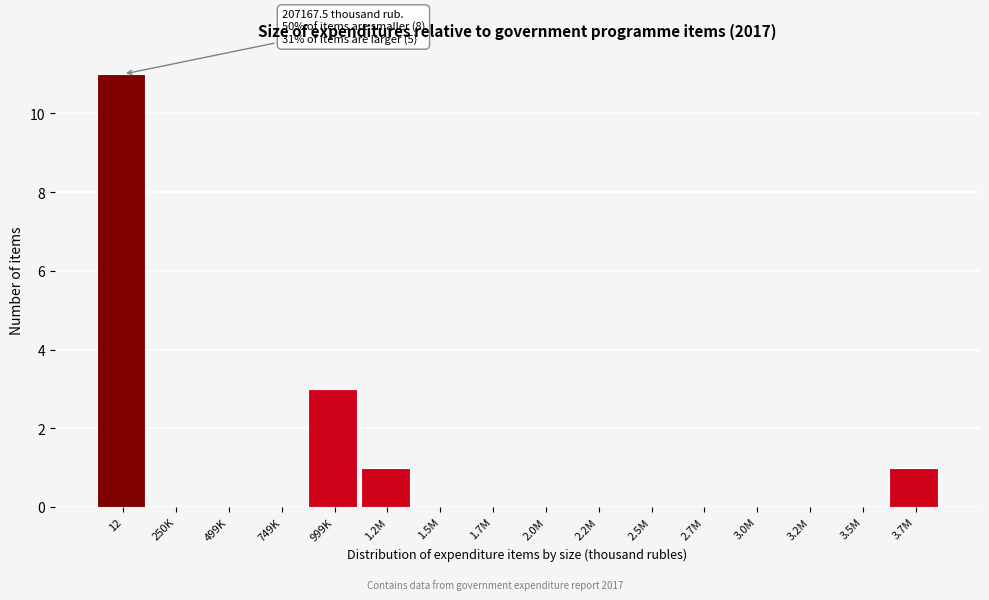

Reading left to right, transcribe all the data shown in this chart.

12=11	250K=0	499K=0	749K=0	999K=3	1.2M=1	1.5M=0	1.7M=0	2.0M=0	2.2M=0	2.5M=0	2.7M=0	3.0M=0	3.2M=0	3.5M=0	3.7M=1